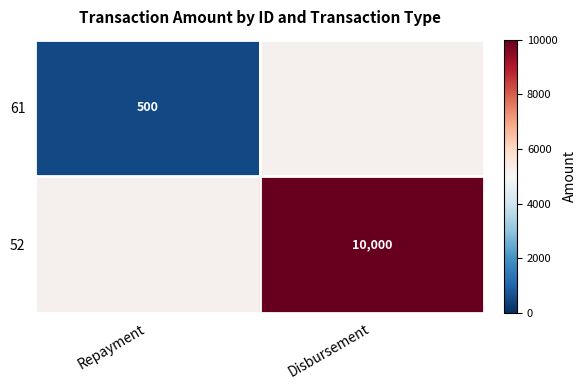

Is it true that 52 equals 15884 at Disbursement?

False